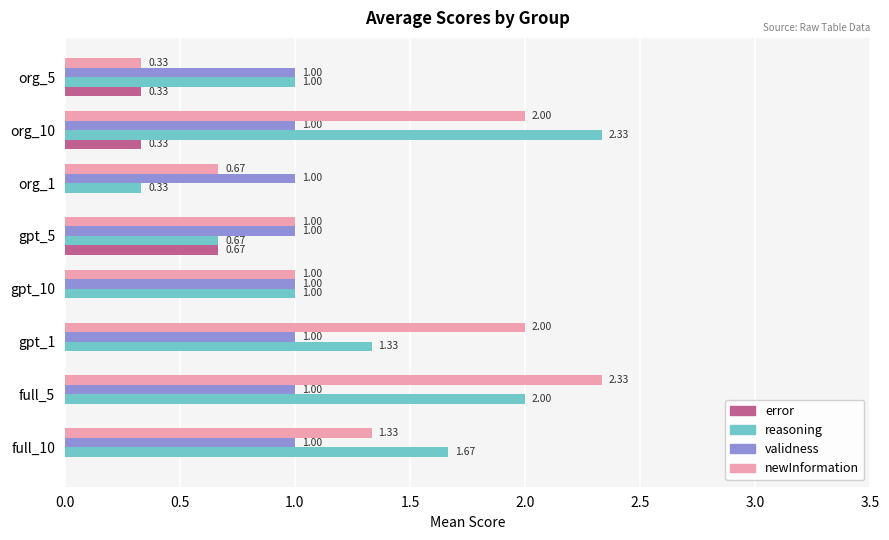

What is the sum of all newInformation values?

10.7